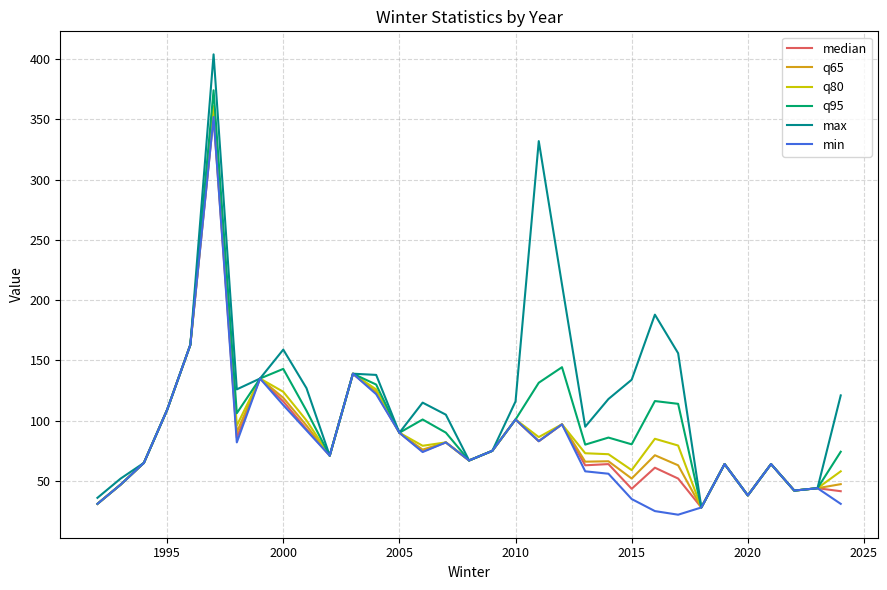

Which series has the widest spread of values?

max